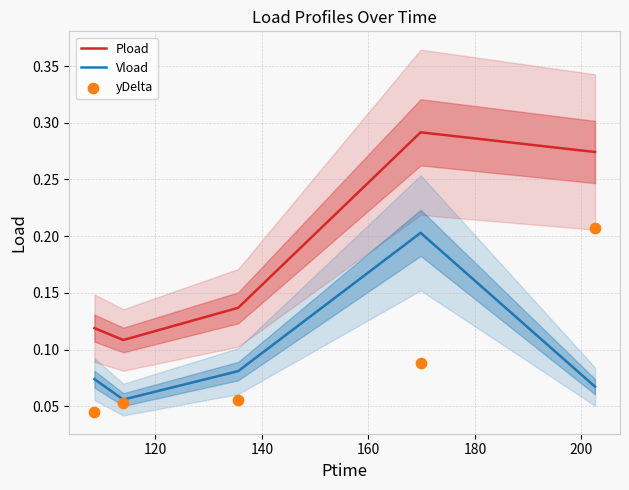

Which series contains the highest Y value?

Pload